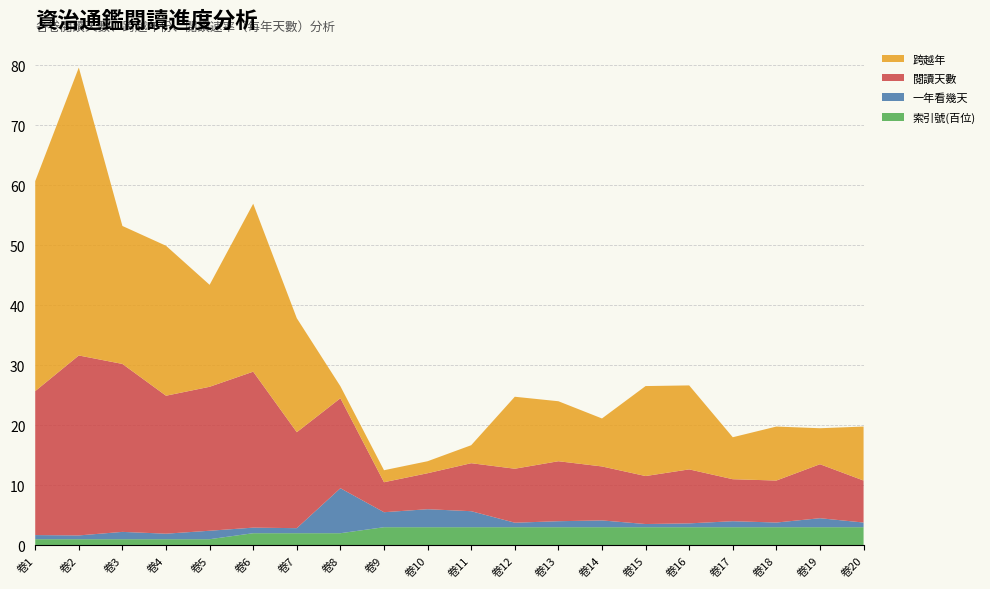

Reading right to left, extract all data points from this chart.

閱讀天數: 卷20=7.0	卷19=9.0	卷18=7.0	卷17=7.0	卷16=9.0	卷15=8.0	卷14=9.0	卷13=10.0	卷12=9.0	卷11=8.0	卷10=6.0	卷9=5.0	卷8=15.0	卷7=16.0	卷6=26.0	卷5=24.0	卷4=23.0	卷3=28.0	卷2=30.0	卷1=24.0
跨越年: 卷20=9.0	卷19=6.0	卷18=9.0	卷17=7.0	卷16=14.0	卷15=15.0	卷14=8.0	卷13=10.0	卷12=12.0	卷11=3.0	卷10=2.0	卷9=2.0	卷8=2.0	卷7=19.0	卷6=28.0	卷5=17.0	卷4=25.0	卷3=23.0	卷2=48.0	卷1=35.0
一年看幾天: 卷20=0.8	卷19=1.5	卷18=0.8	卷17=1.0	卷16=0.6	卷15=0.5	卷14=1.1	卷13=1.0	卷12=0.8	卷11=2.7	卷10=3.0	卷9=2.5	卷8=7.5	卷7=0.8	卷6=0.9	卷5=1.4	卷4=0.9	卷3=1.2	卷2=0.6	卷1=0.7
索引號(百位): 卷20=3.0	卷19=3.0	卷18=3.0	卷17=3.0	卷16=3.0	卷15=3.0	卷14=3.0	卷13=3.0	卷12=3.0	卷11=3.0	卷10=3.0	卷9=3.0	卷8=2.0	卷7=2.0	卷6=2.0	卷5=1.0	卷4=1.0	卷3=1.0	卷2=1.0	卷1=1.0